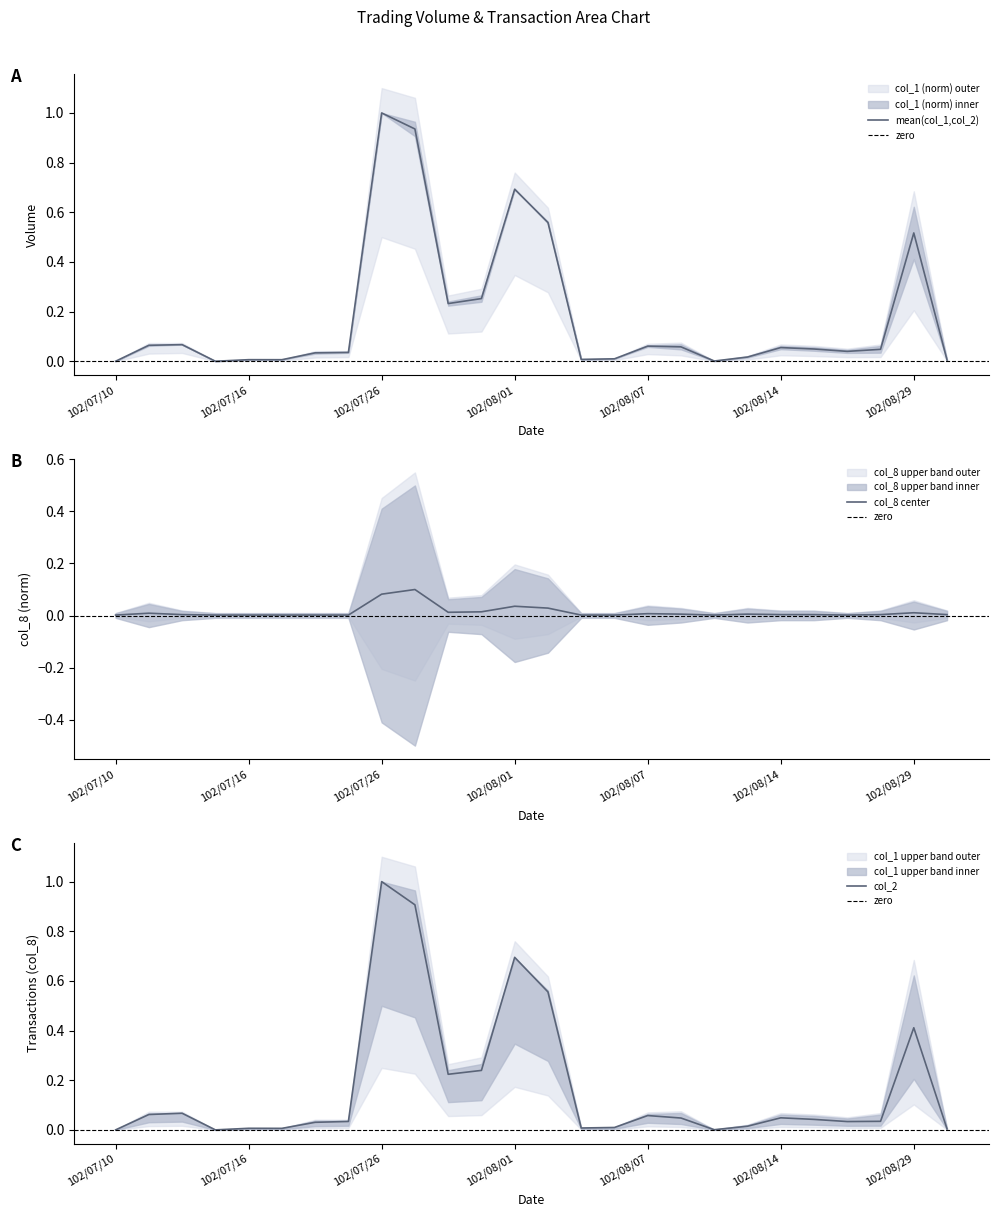

Reading left to right, transcribe all the data shown in this chart.

col_1: 0.0	0.1	0.1	0.0	0.0	0.0	0.0	0.0	1.0	0.9	0.2	0.3	0.7	0.6	0.0	0.0	0.1	0.1	0.0	0.0	0.1	0.0	0.0	0.0	0.5	0.0
col_2: 0.0	0.1	0.1	0.0	0.0	0.0	0.0	0.0	1.0	0.9	0.2	0.2	0.7	0.6	0.0	0.0	0.1	0.0	0.0	0.0	0.0	0.0	0.0	0.0	0.4	0.0
col_8: 0.0	0.0	0.0	0.0	0.0	0.0	0.0	0.0	0.1	0.1	0.0	0.0	0.0	0.0	0.0	0.0	0.0	0.0	0.0	0.0	0.0	0.0	0.0	0.0	0.0	0.0